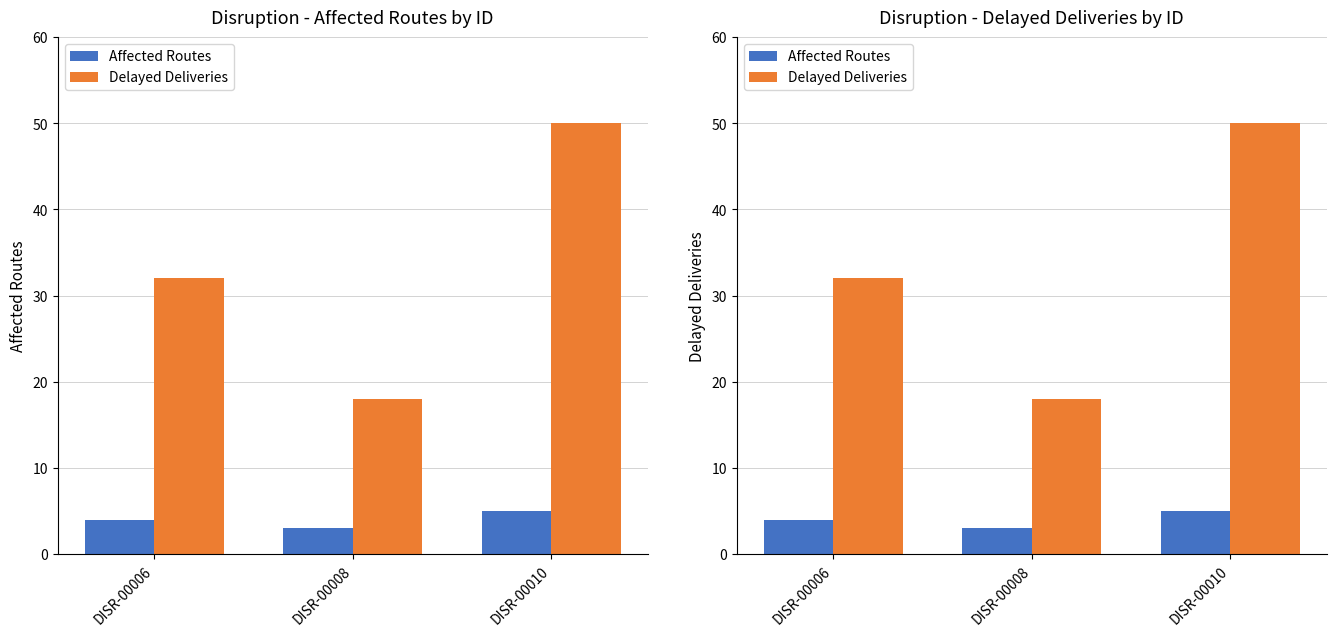

Which series has the widest spread of values?

Delayed Deliveries